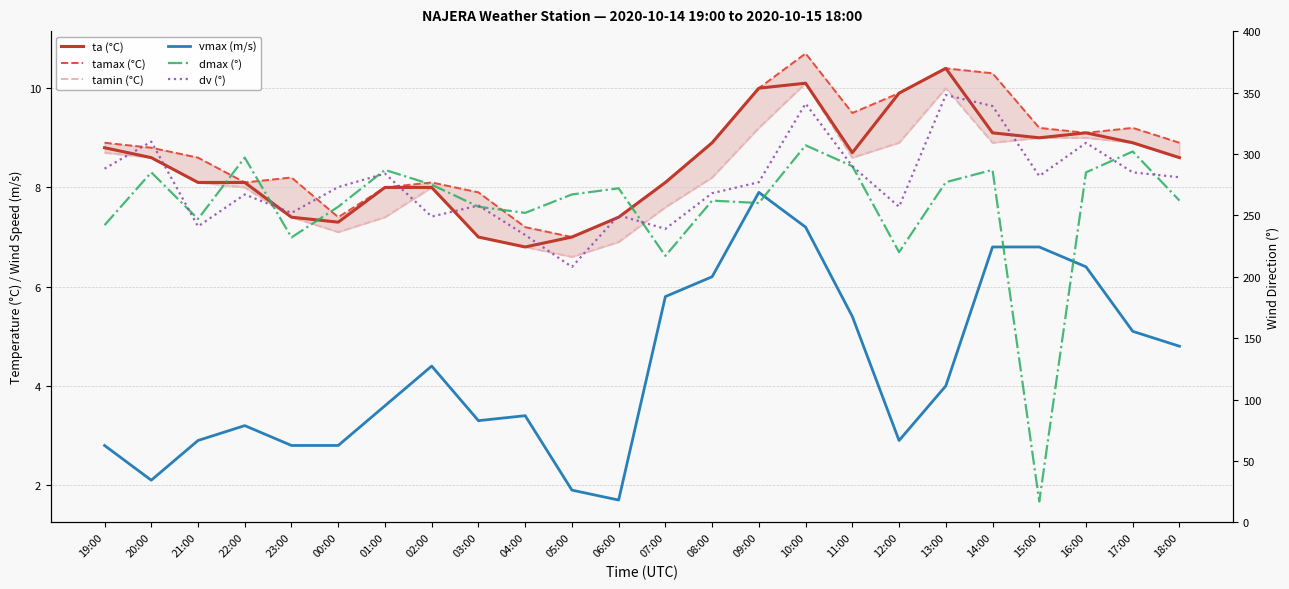

What is the sum of all dv (°) values?

6630.0